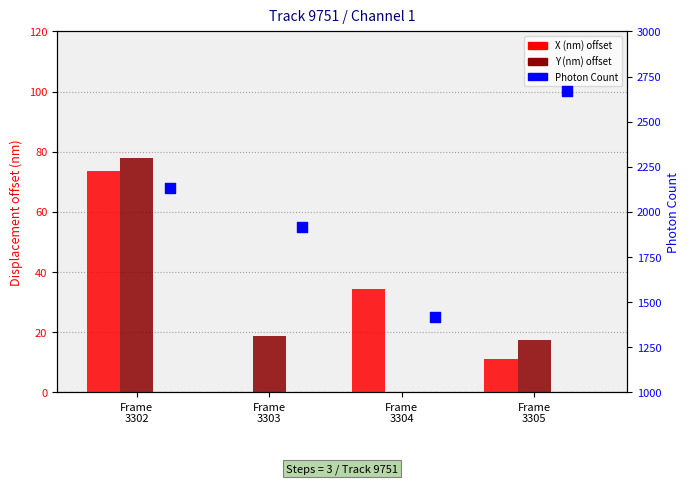

Is the value of Y (nm) offset at Frame
3305 greater than the value of Photon Count at Frame
3302?

No